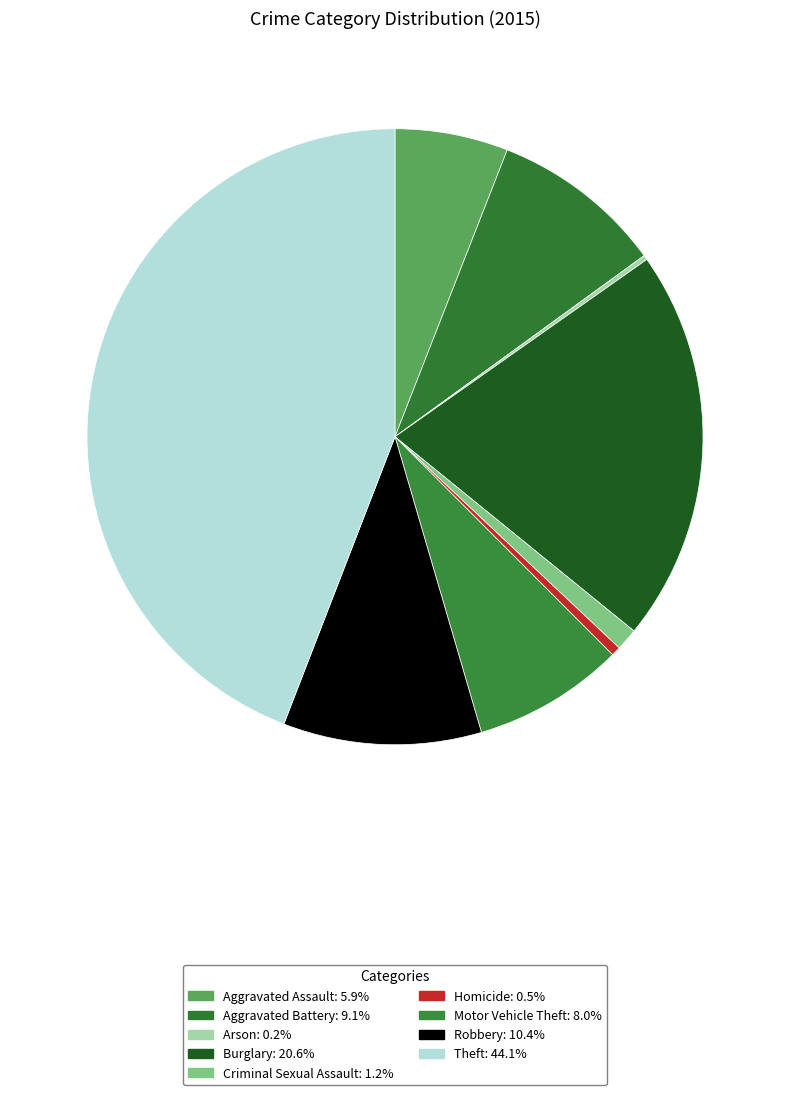

Count the number of slices in the pie.

9